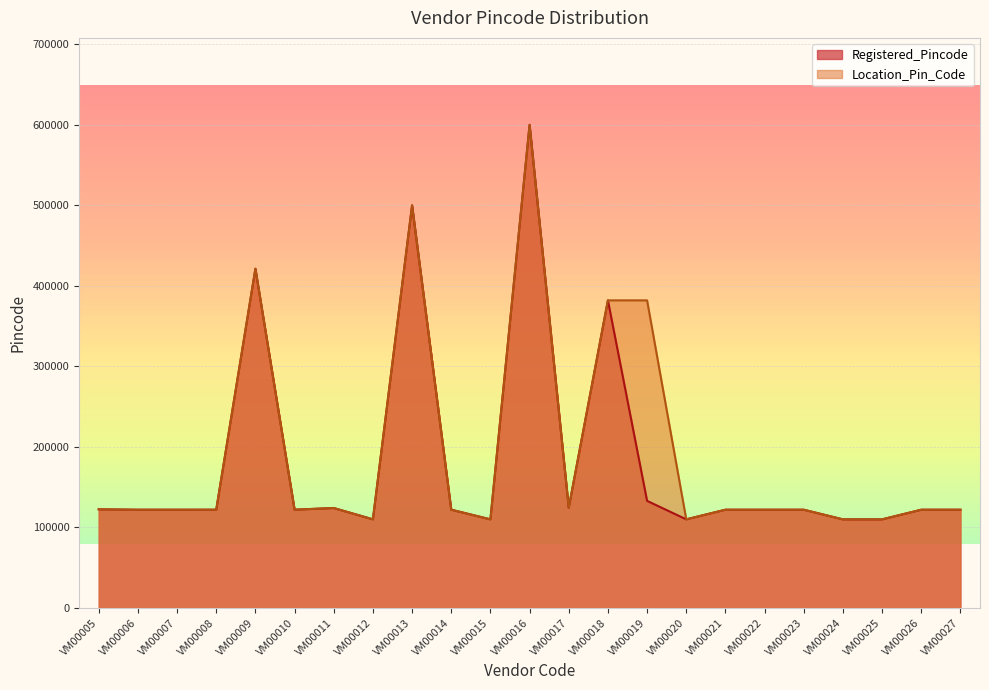

What is the greatest value displayed?

600032